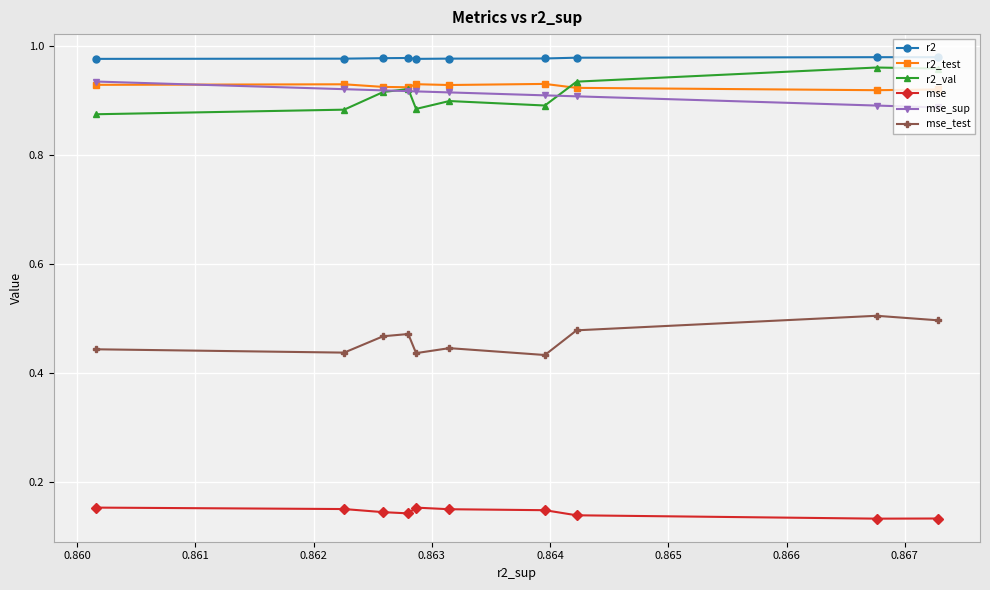

Which series has the largest total across all categories?

r2